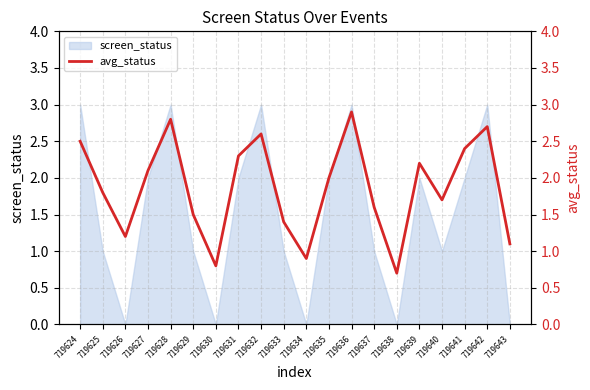

At which label is the value closest to 1?

719634